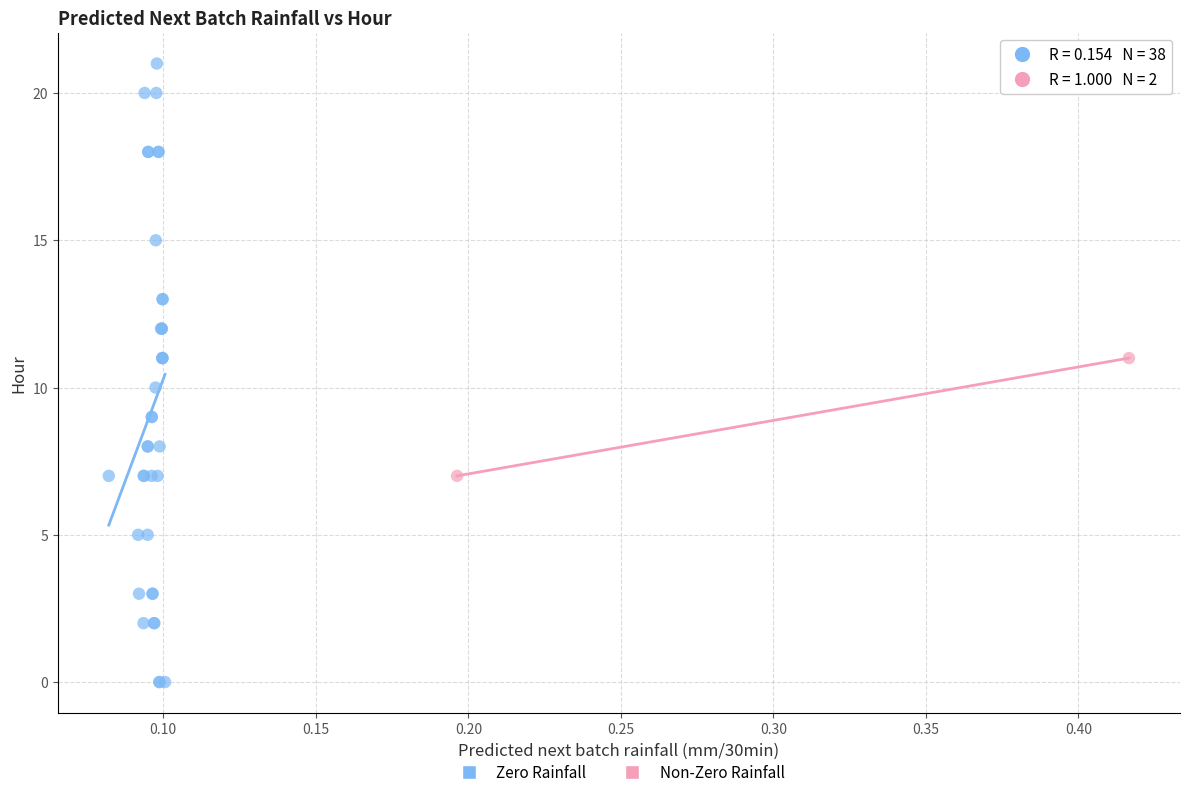

What are all the series names shown in the legend?

Zero Rainfall, Non-Zero Rainfall